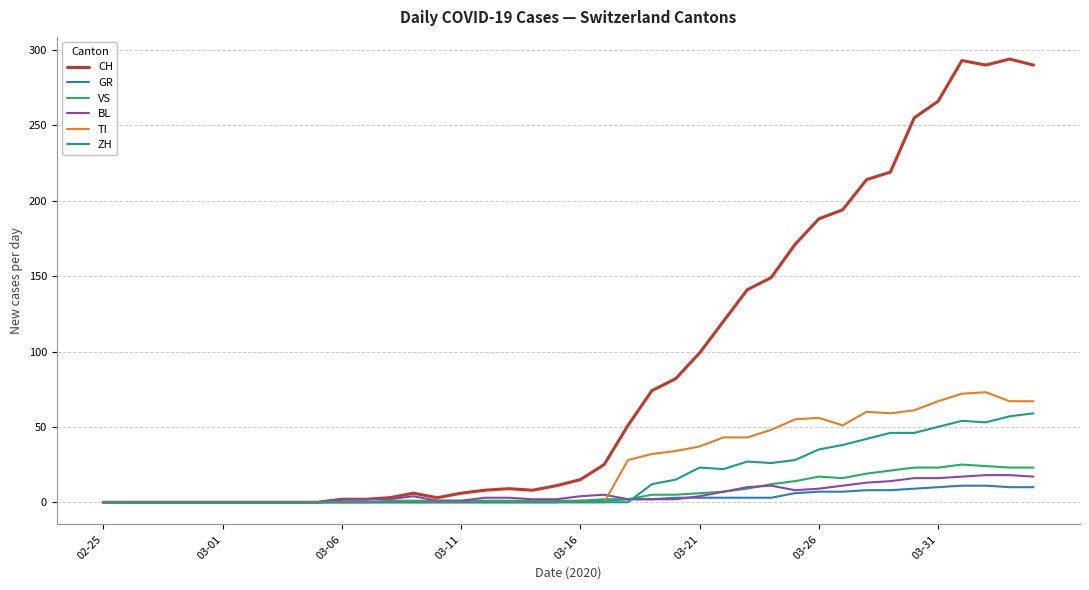

Which series has the largest total across all categories?

CH